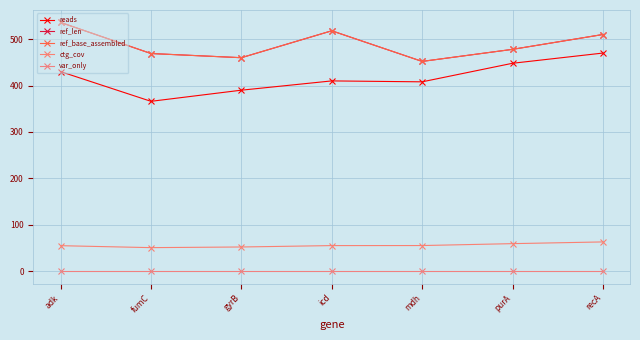

What position from the left is mdh?

5